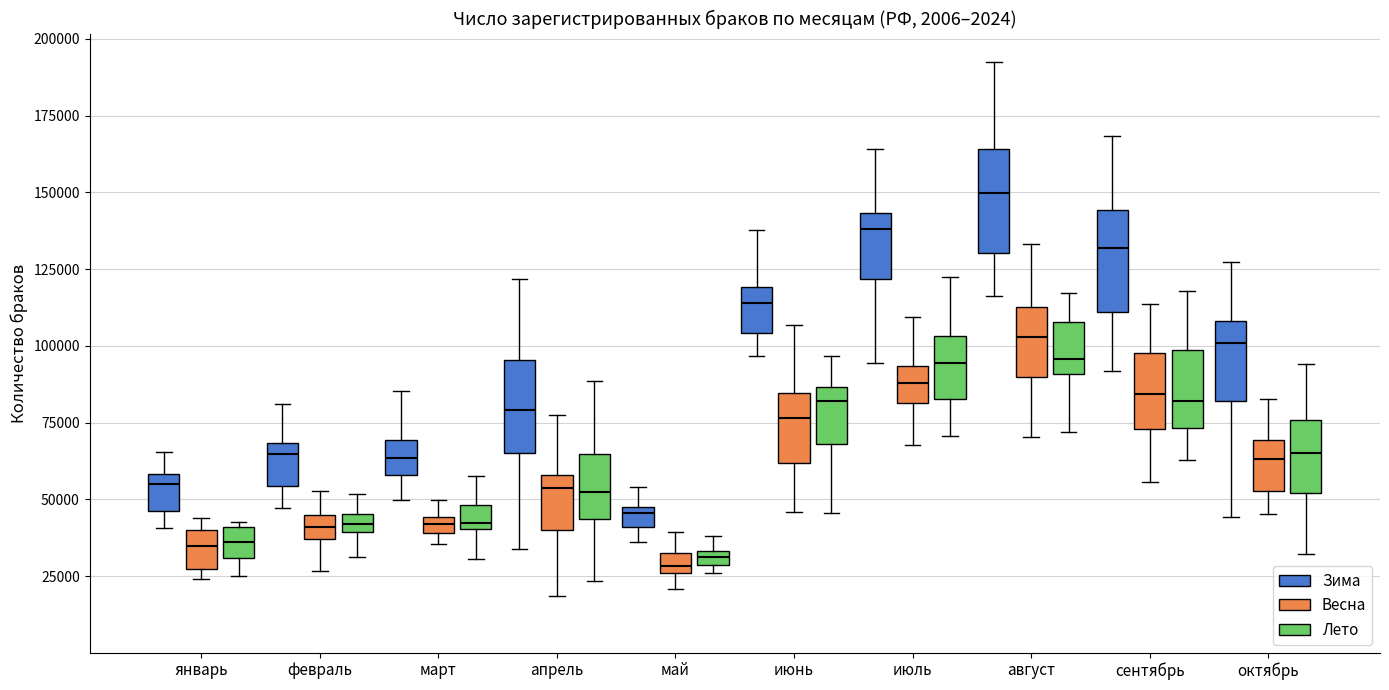

Where does the lower whisker of the box for январь (Лето) end on the y-axis? The values are not printed on the chart, so give them approximately, as read against the axis.

25000